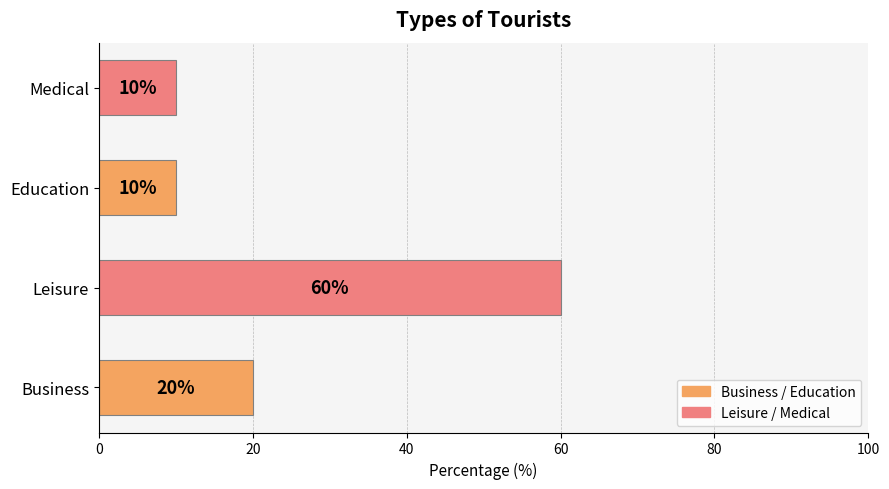

What is the sum of all values?

100